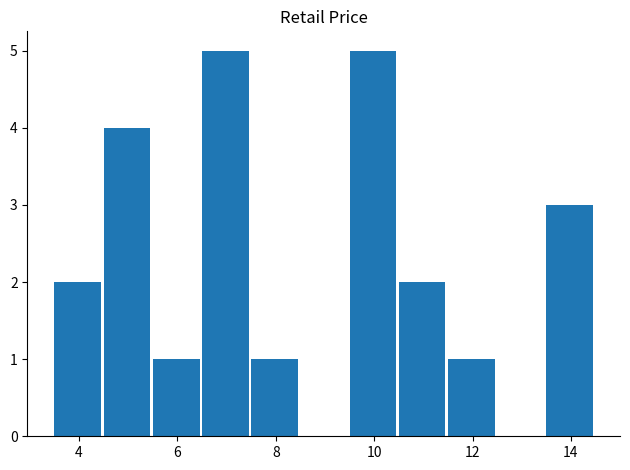

What is the greatest value displayed?

5